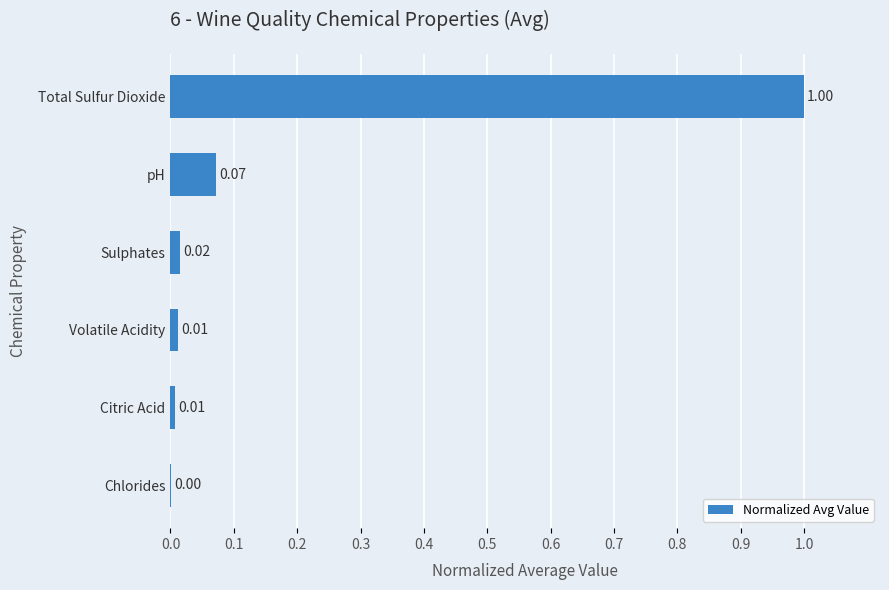

At which label is the value closest to 0?

Chlorides